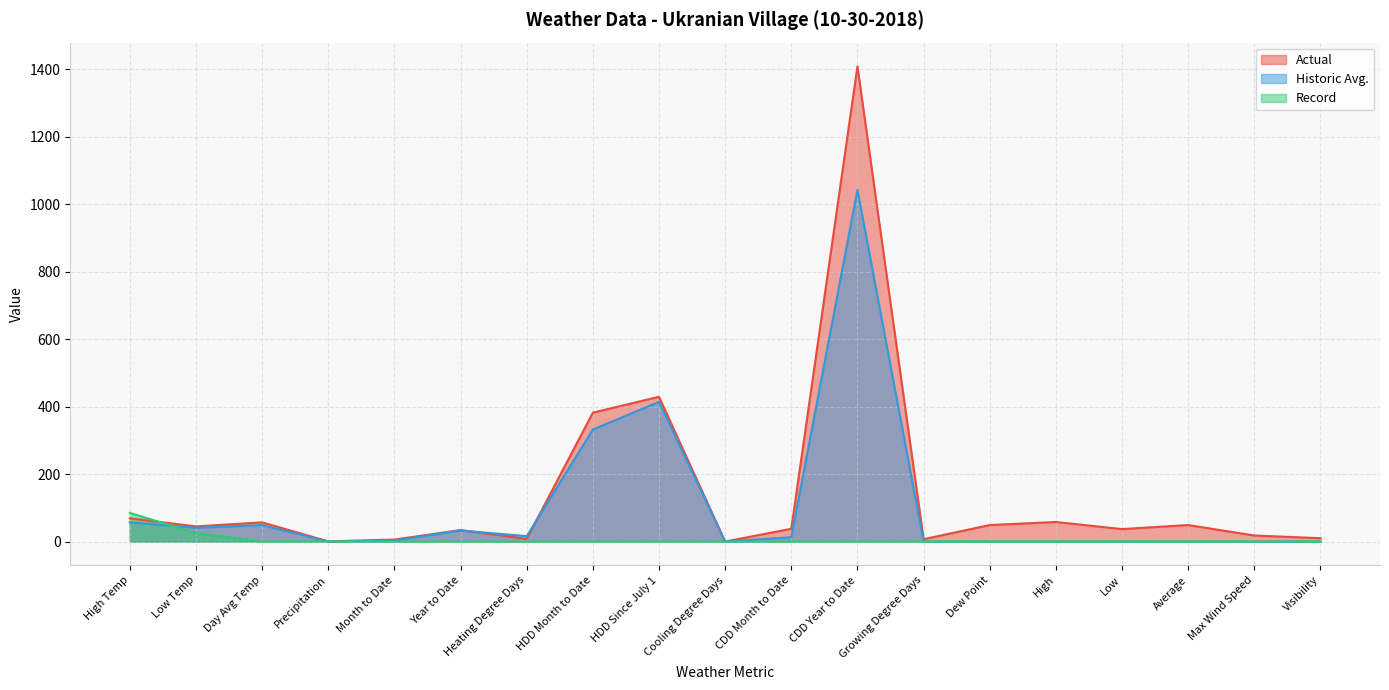

What is the difference between the maximum and minimum values in the Record series?

85.0